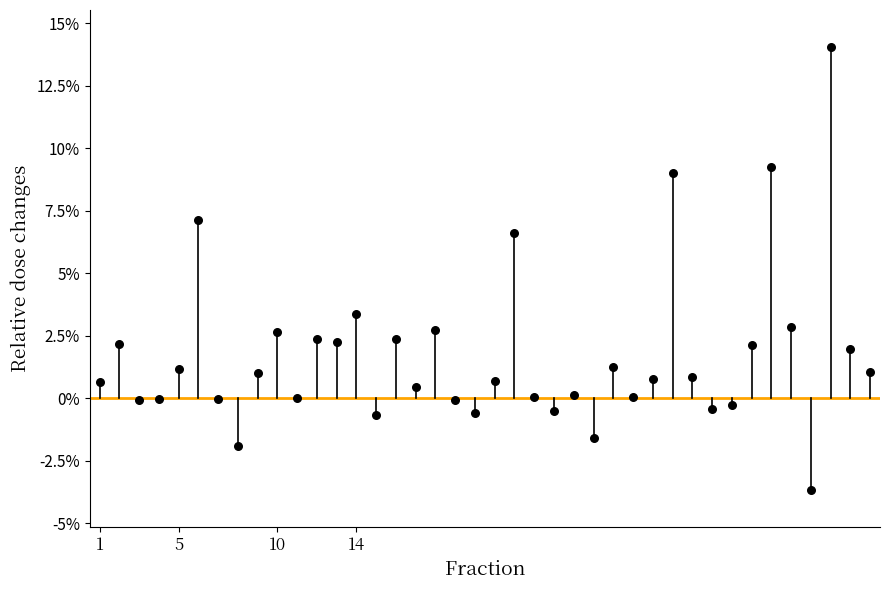

What is the range of X values (max minus min)?

39.0